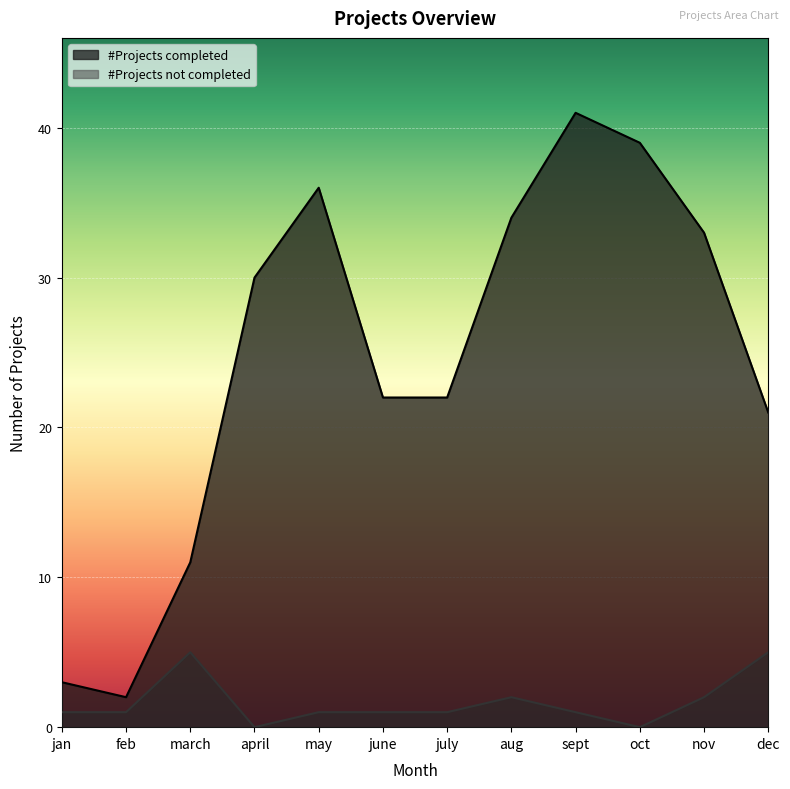

Rank the series by their average value, from highest to lowest.

#Projects completed, #Projects not completed